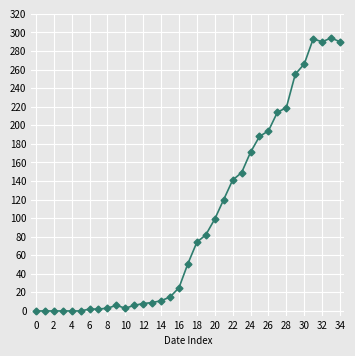

What is the greatest value displayed?

294